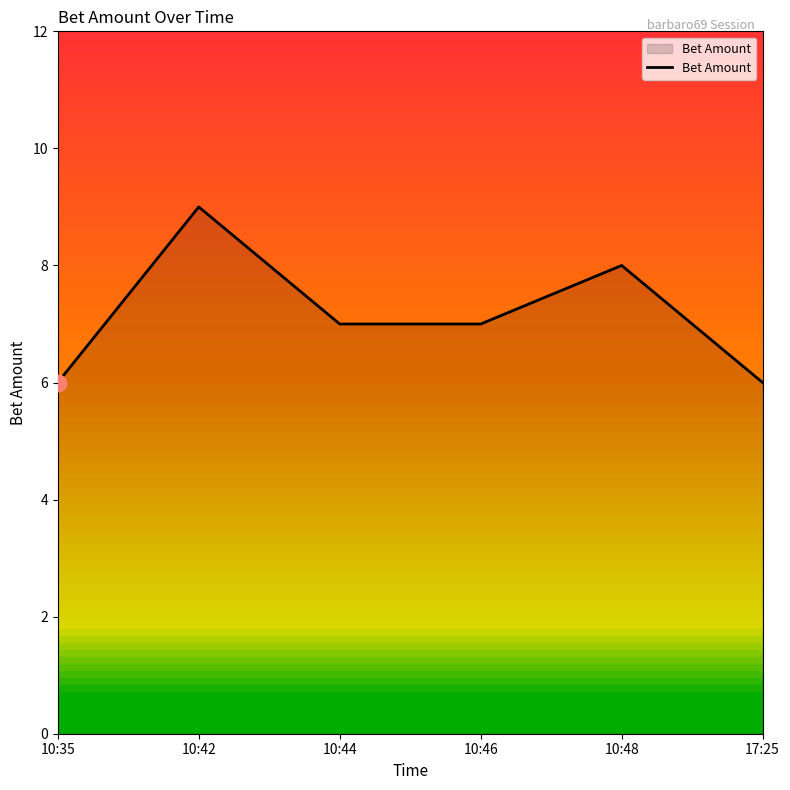

How many interior local peaks (higher than both neighbors) does the data have?

2